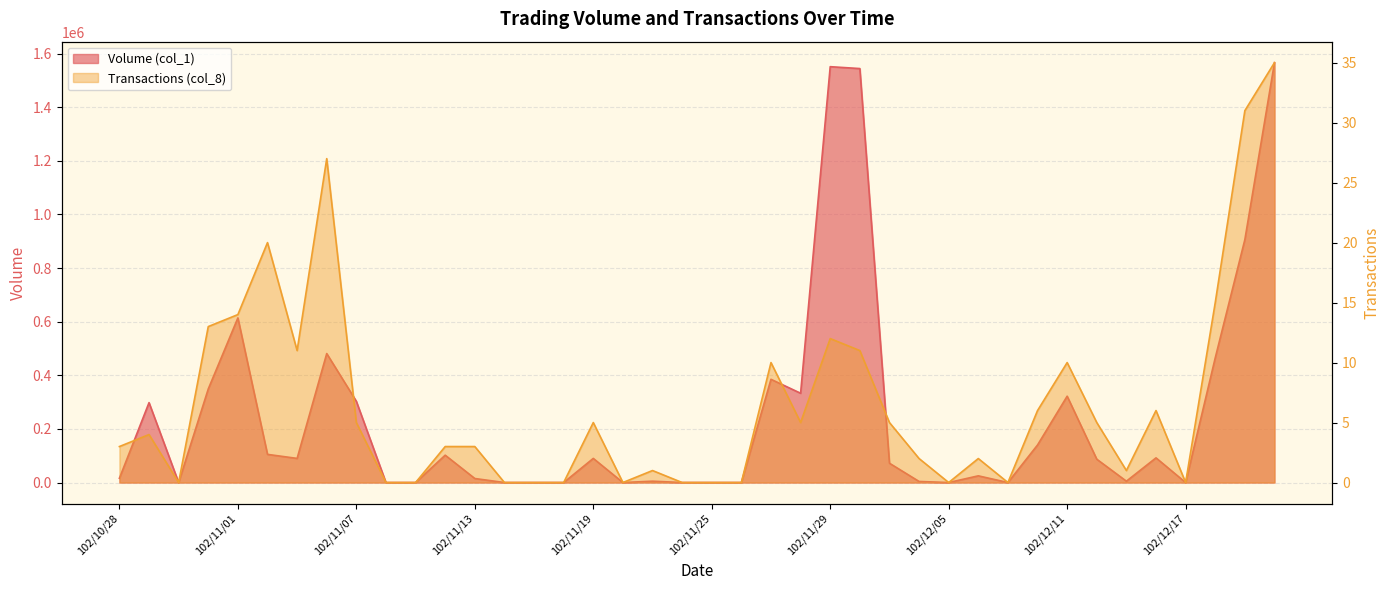

Where does the Transactions (col_8) series first go above 4?

102/10/31